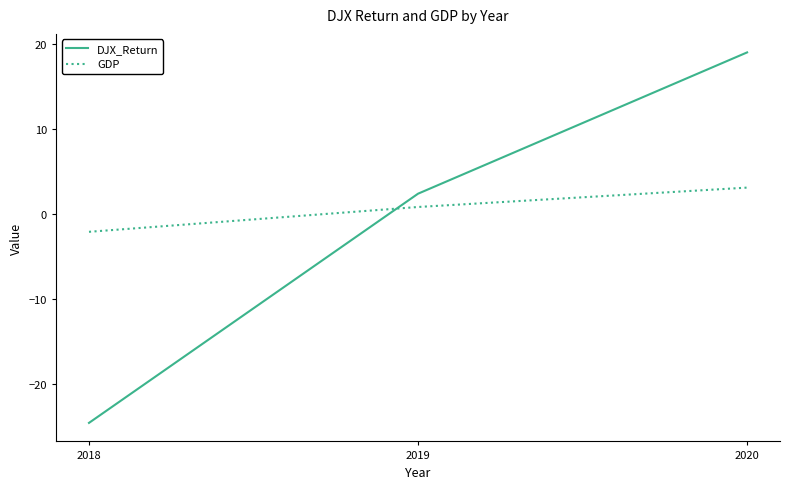

What value does the GDP series have at 2019?

0.8